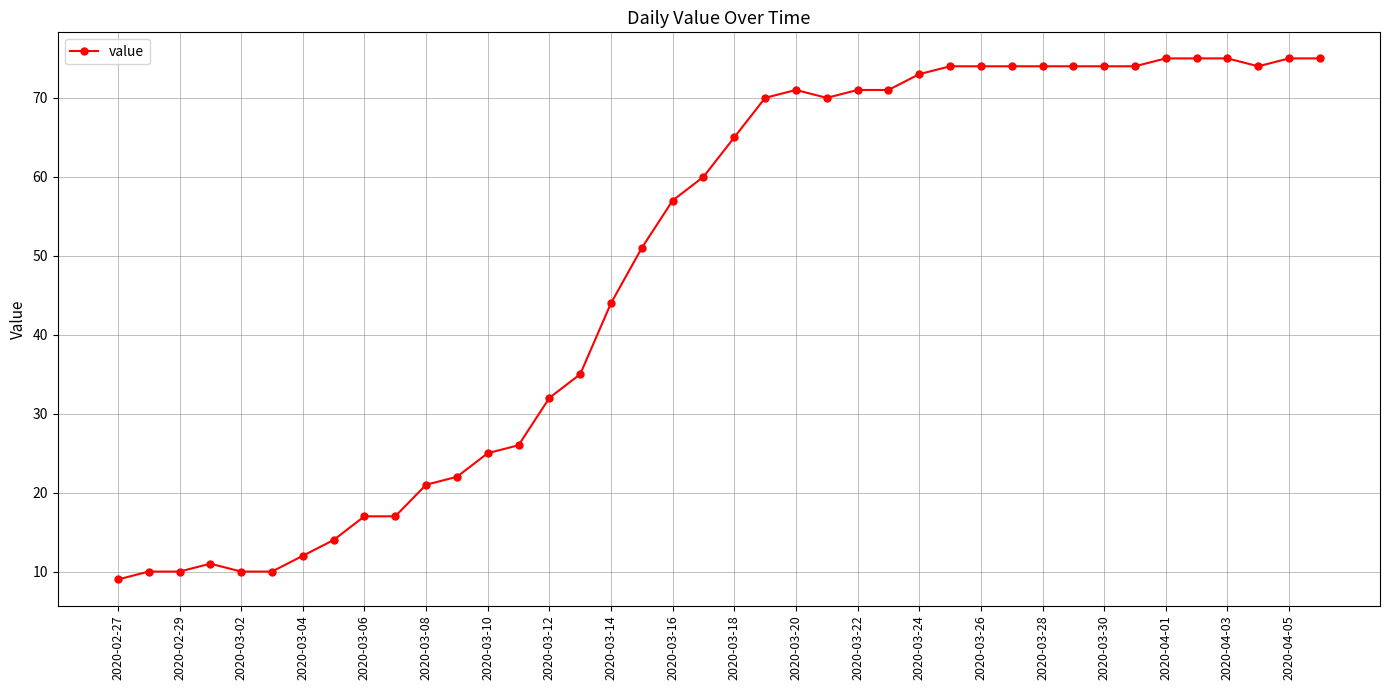

What is the maximum value shown in the chart?

75